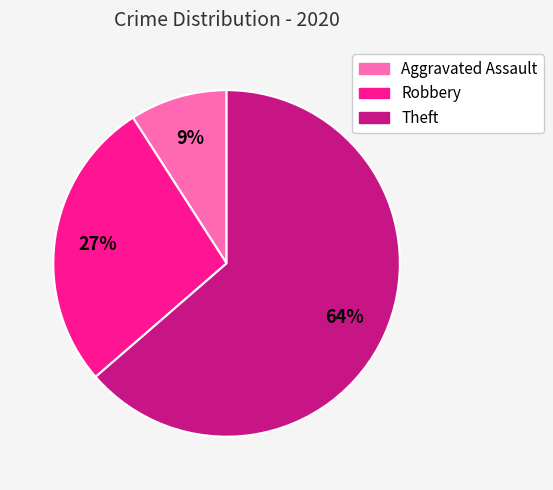

Which category accounts for the majority?

Theft